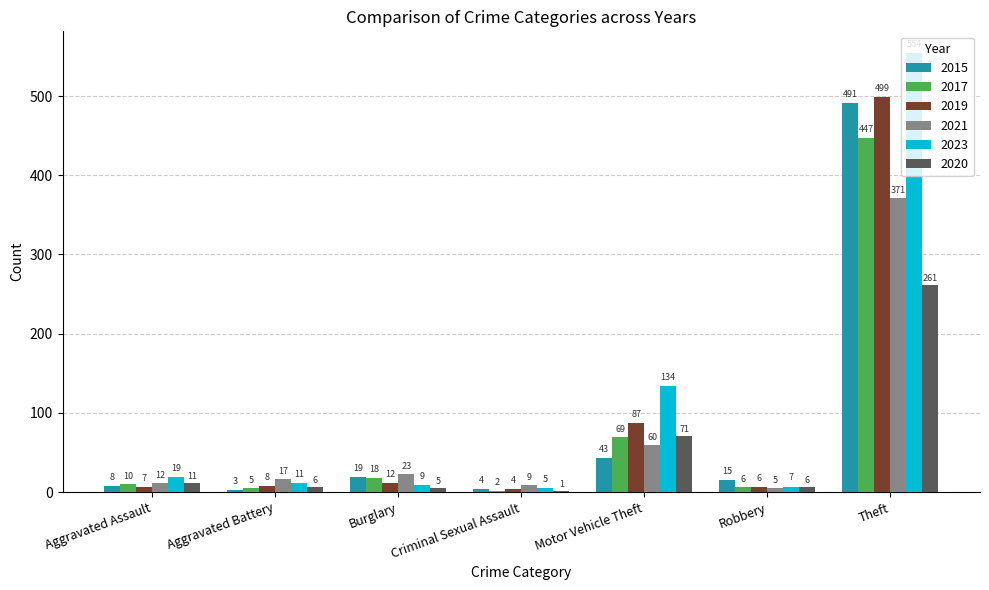

Is the value of 2021 at Motor Vehicle Theft greater than the value of 2023 at Motor Vehicle Theft?

No